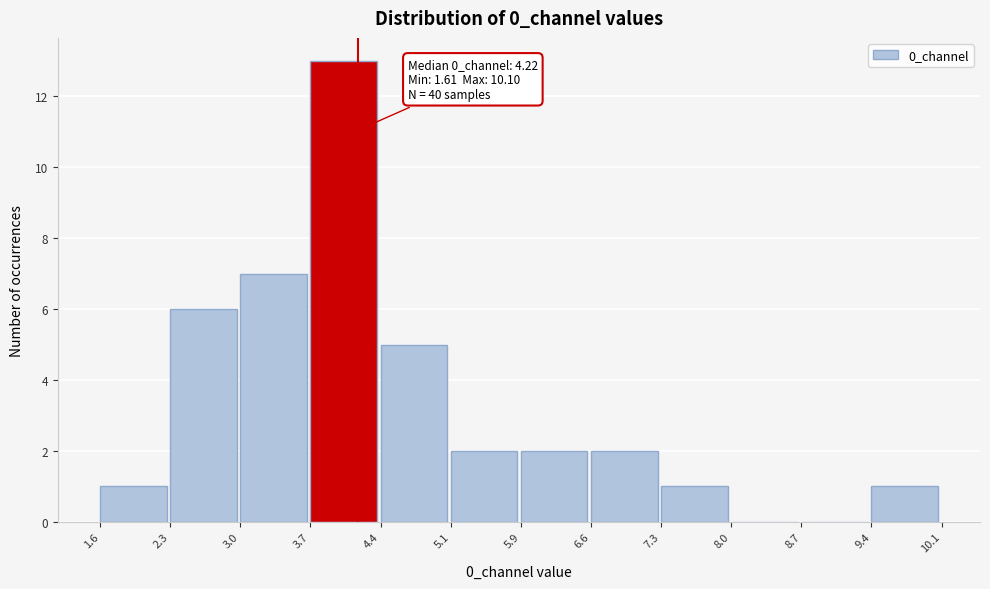

Which range on the x-axis has the tallest bar?

3.7 to 4.4